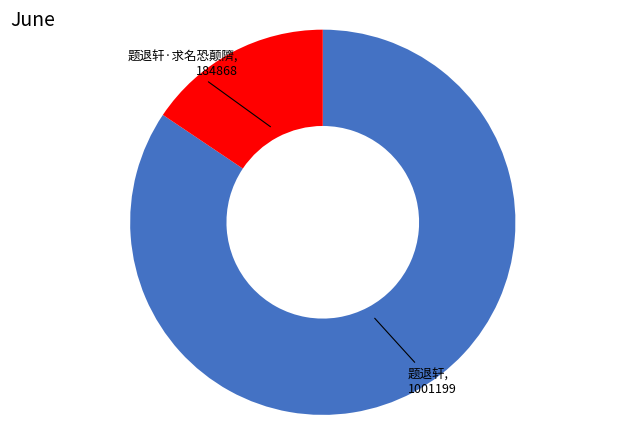

Rank the categories by value from lowest to highest.

题退轩·求名恐颠隮, 题退轩